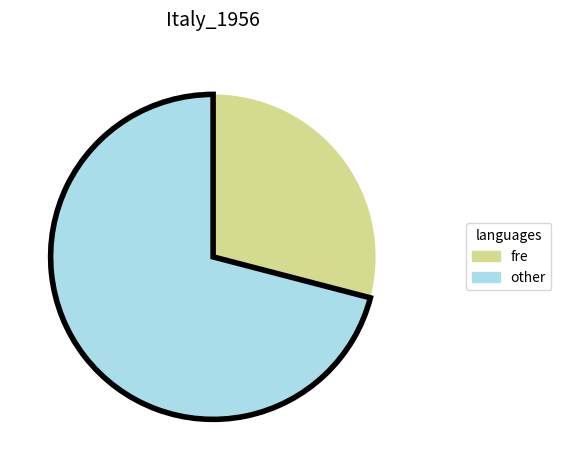

Is there a majority slice in this chart?

Yes